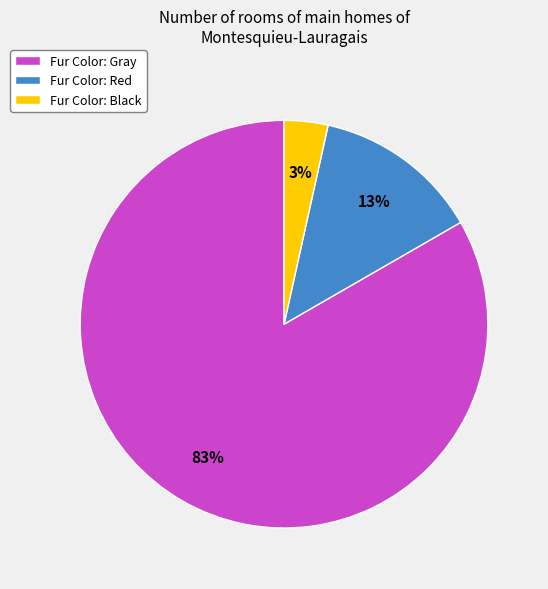

Is the sum of Fur Color: Black and Fur Color: Red greater than half?

No